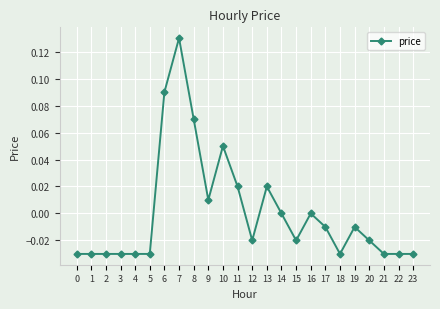

What is the change in value from 5 to 8?

+0.1